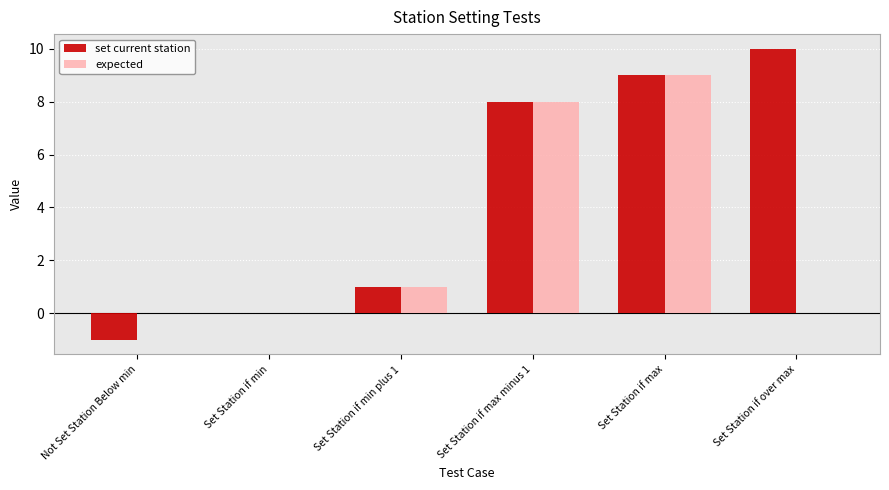

How many data points does each series have?

6